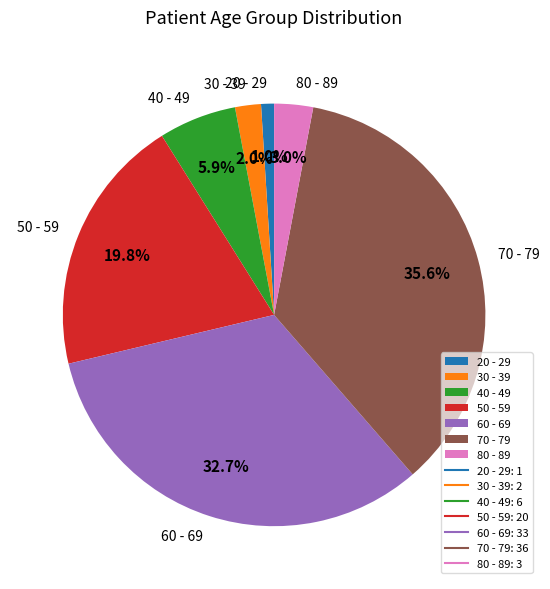

Which category has the smallest portion of the pie?

20 - 29